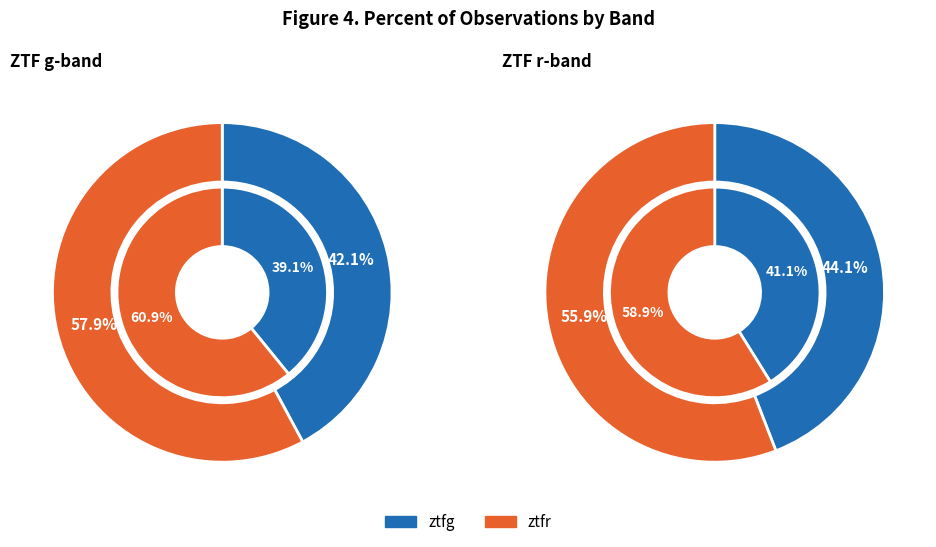

Approximately how many times larger is the value at ztfr compared to ztfg?

1.4